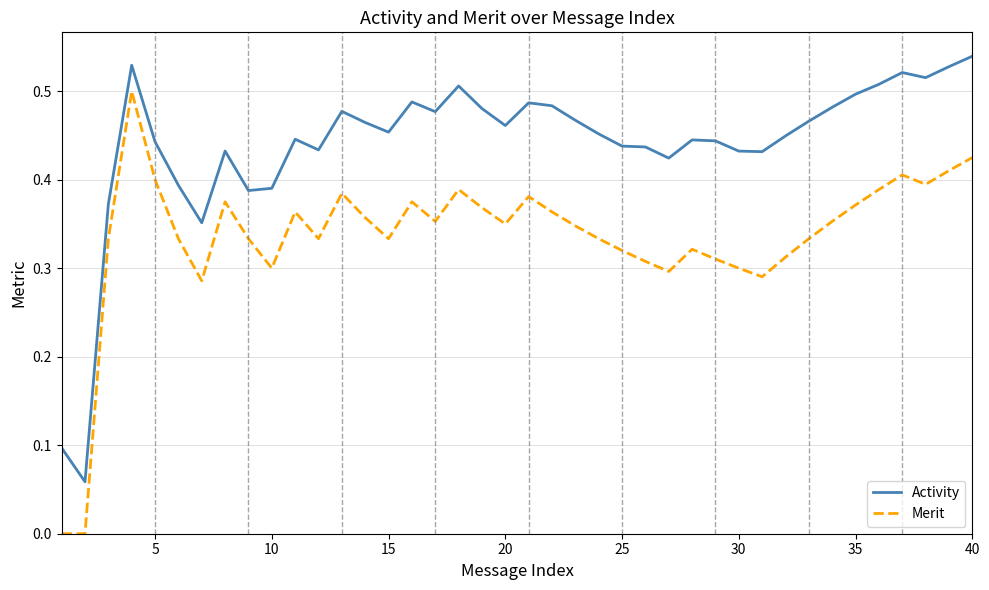

Is this an area chart (filled region under the line)?

No